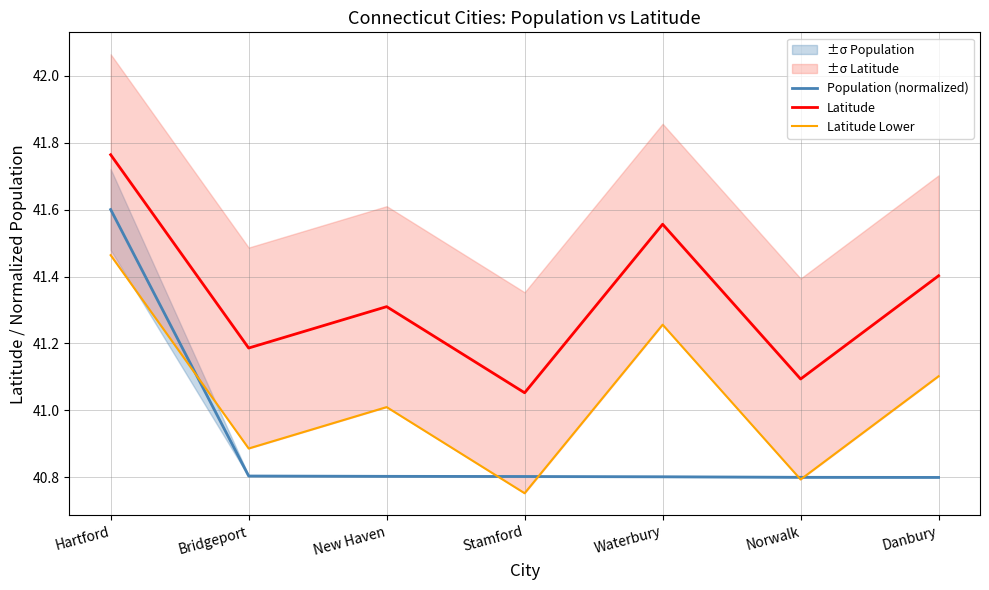

True or false: Population (normalized) and Latitude Lower intersect in this chart.

True